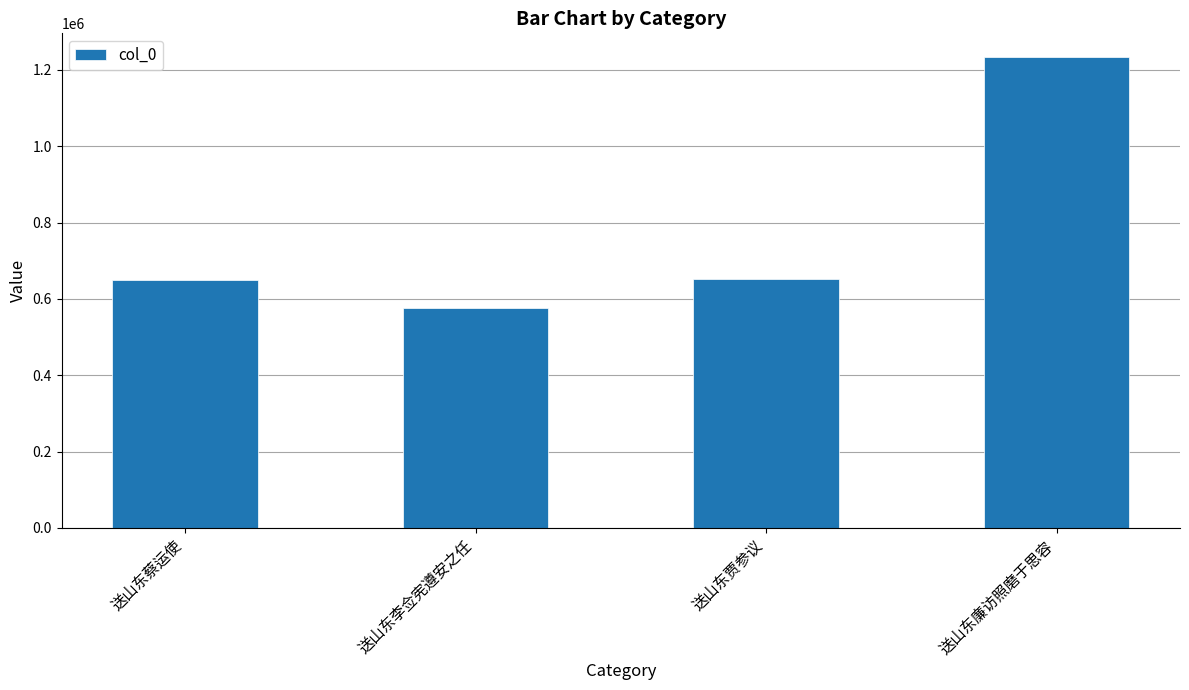

At which category does the chart reach its minimum across all series?

送山东李佥宪遵安之任